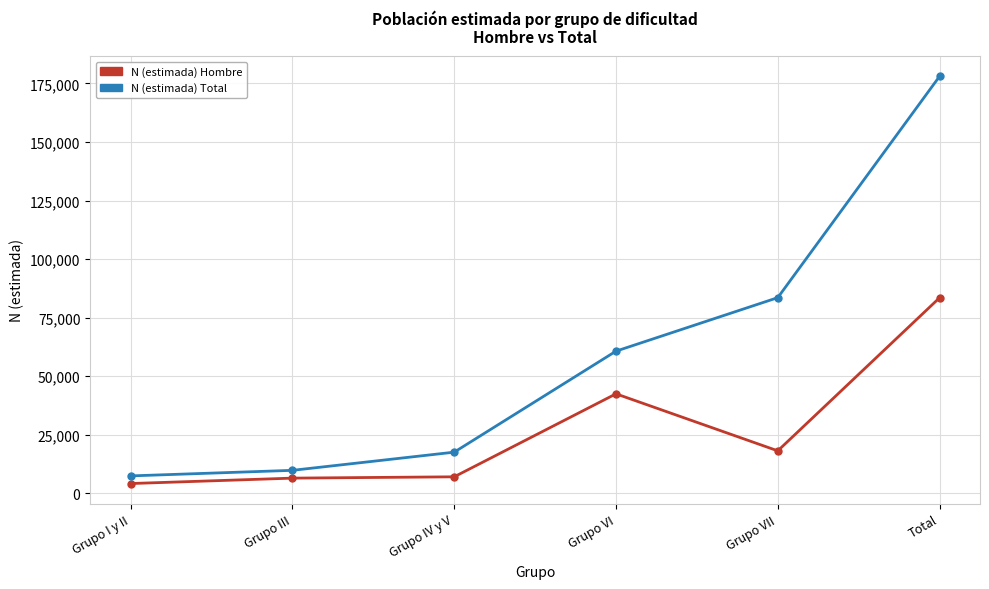

What is the maximum value shown in the chart?

178000